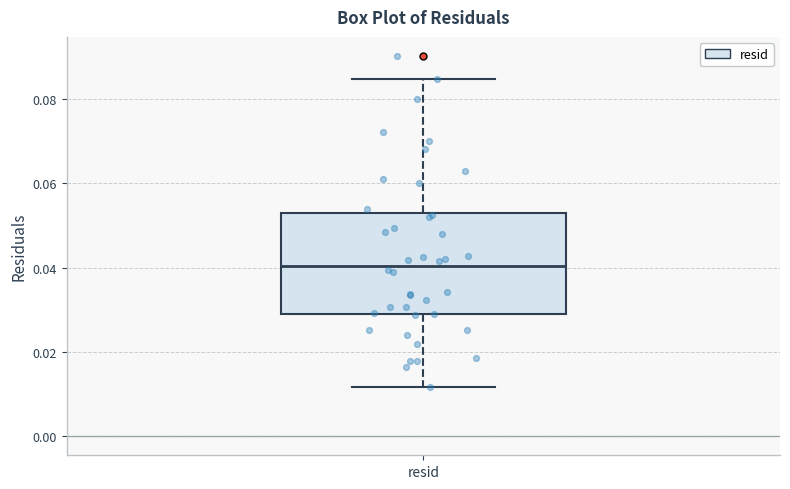

Where is the upper edge of the box for resid on the y-axis? The values are not printed on the chart, so give them approximately, as read against the axis.

0.052